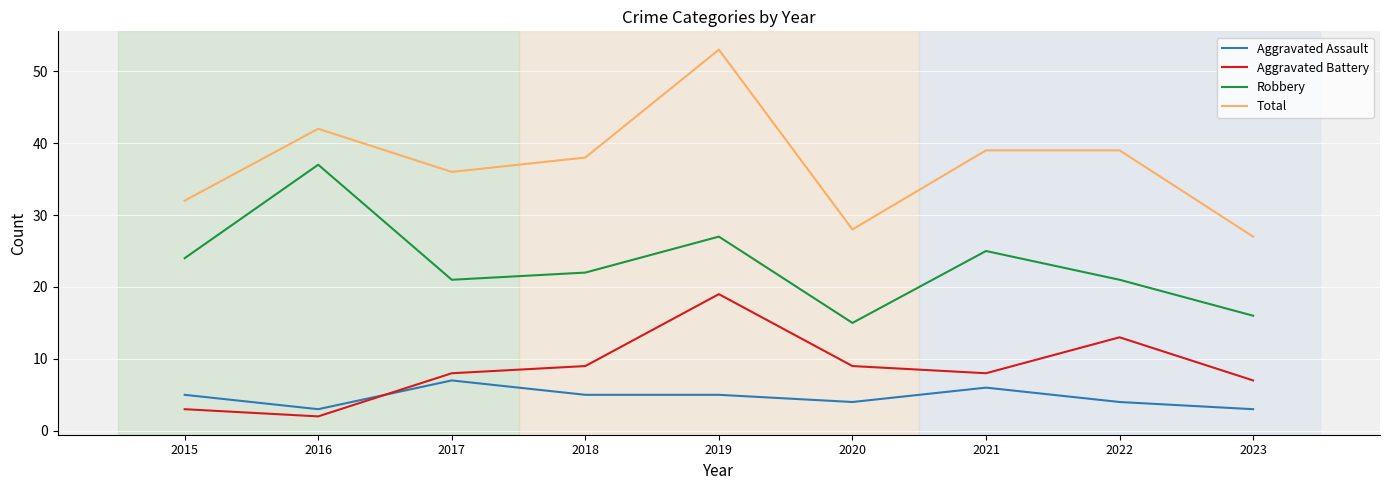

What is the difference between the highest and lowest values at 2017?

29